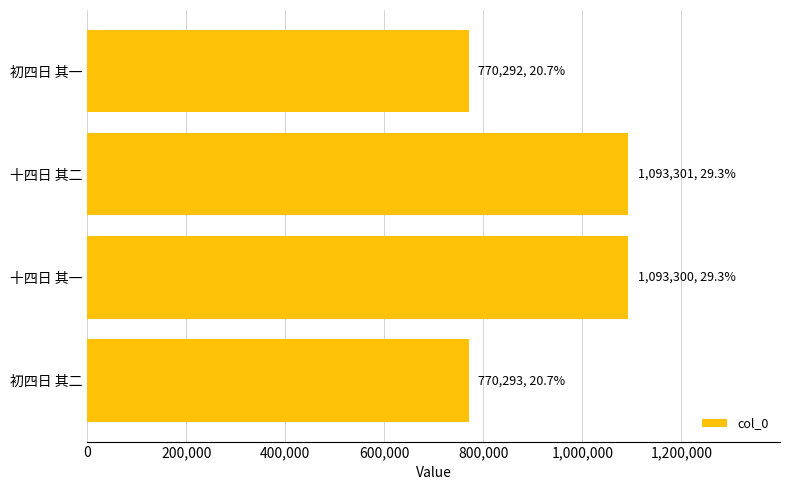

Approximately how many times larger is the value at 初四日 其二 compared to 十四日 其一?

0.7